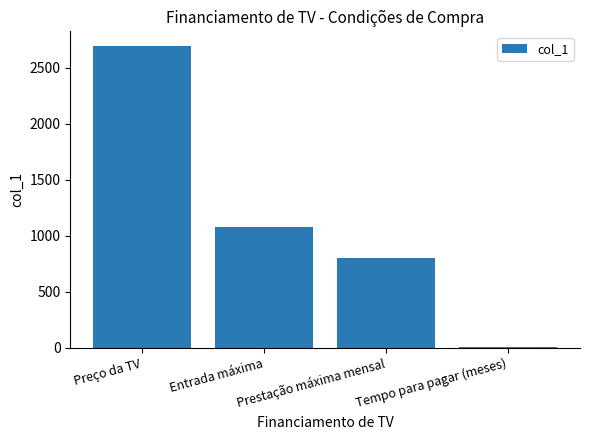

Count the number of data series in this chart.

1